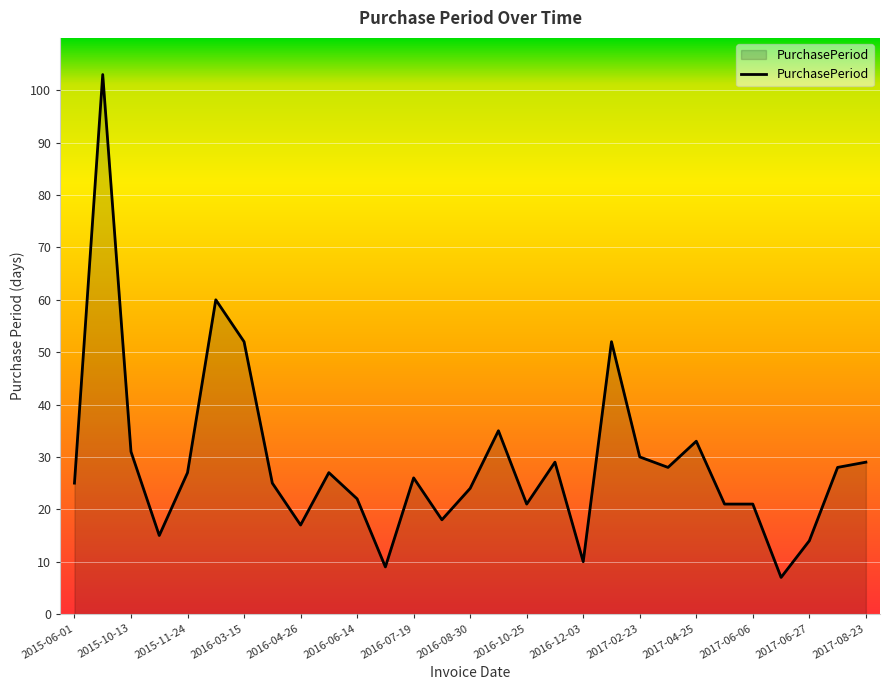

What is the minimum value shown in the chart?

7